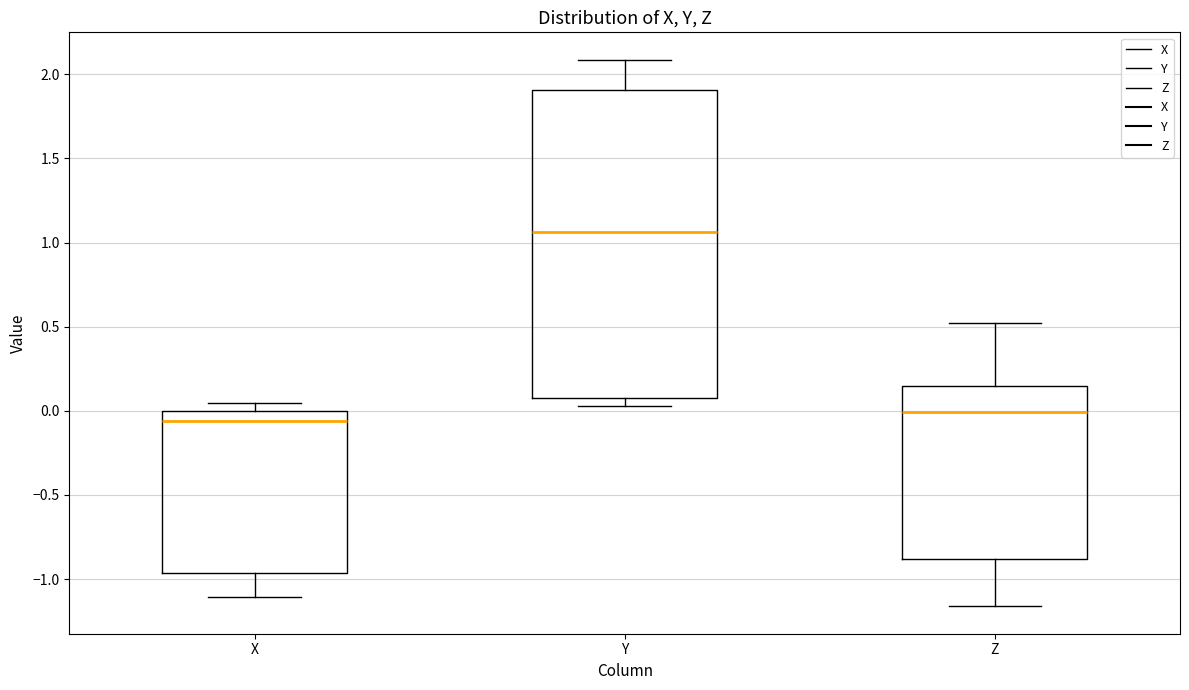

Where does the median line of the box for Z sit on the y-axis? The values are not printed on the chart, so give them approximately, as read against the axis.

0.00